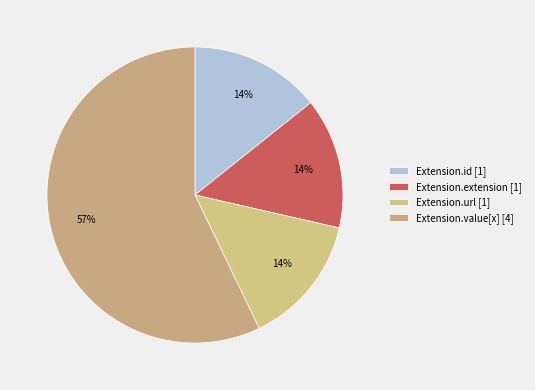

To the nearest percent, what is the average slice percentage?

25%